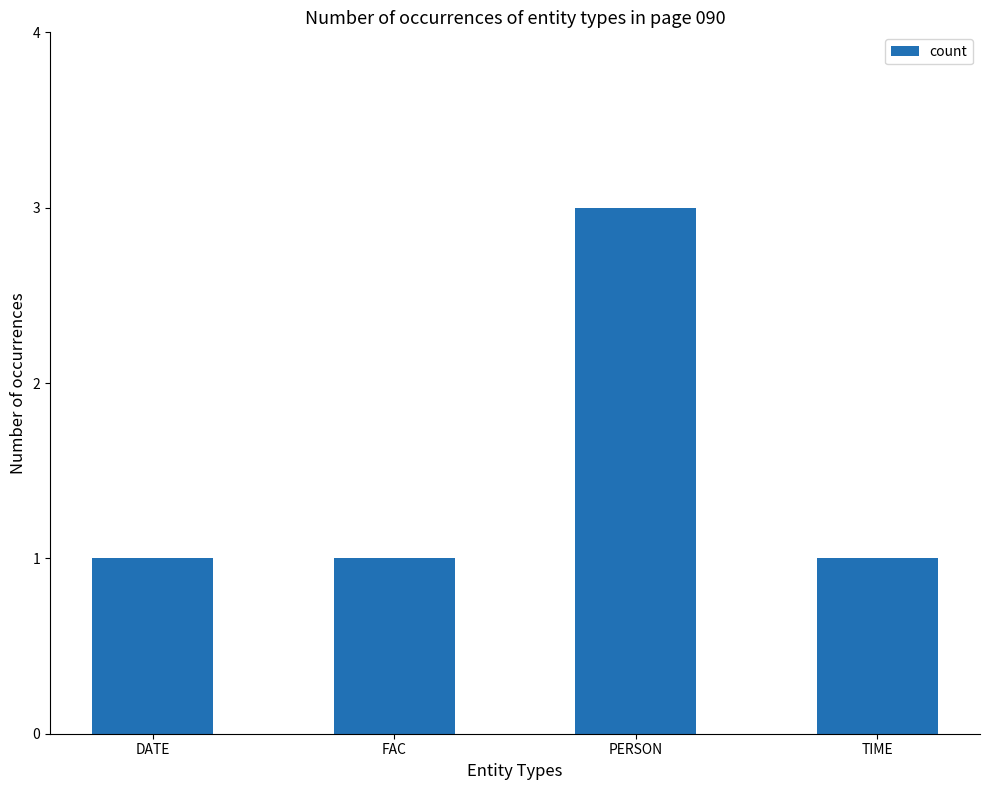

True or false: the data shows 3 at PERSON.

True